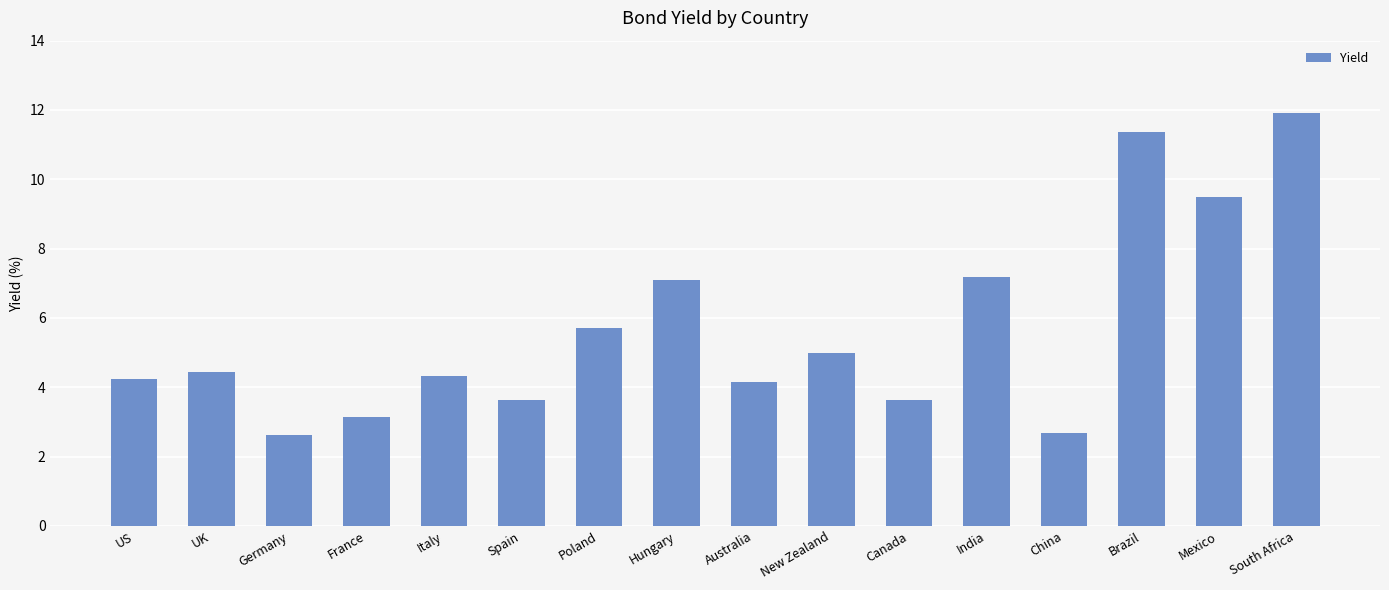

Are the bars grouped side by side (vs. stacked)?

No